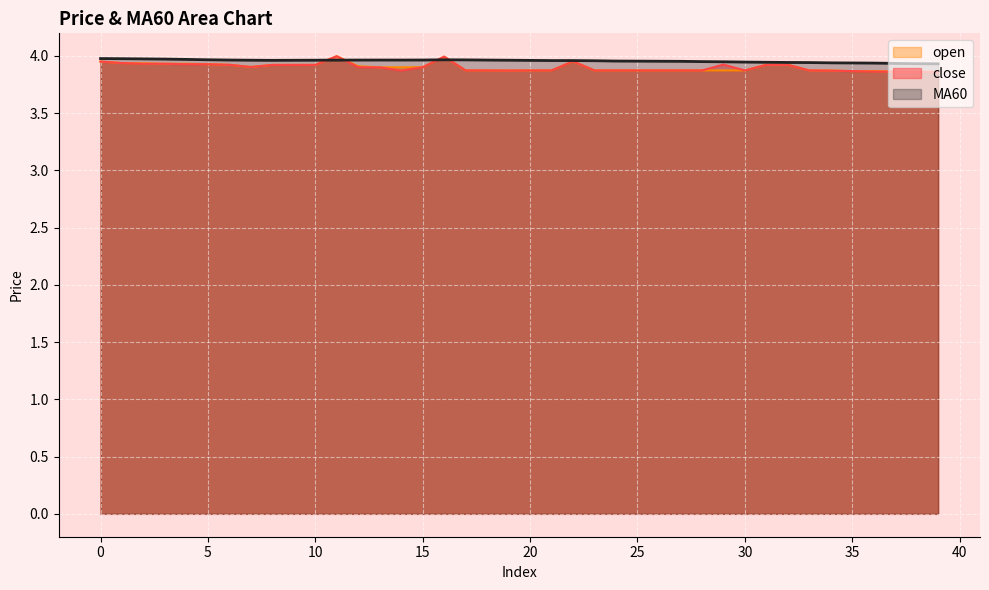

How many data points does each series have?

40